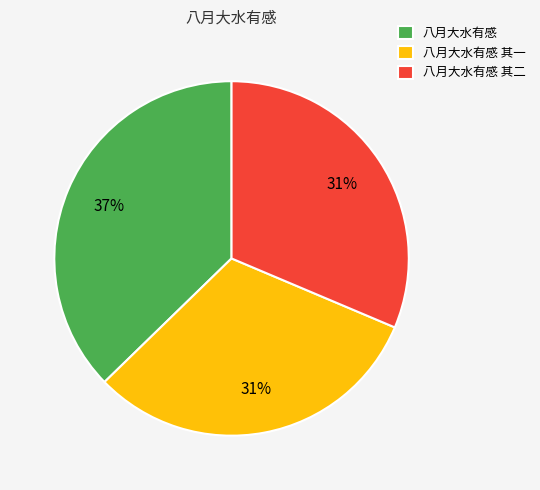

Is there a majority slice in this chart?

No